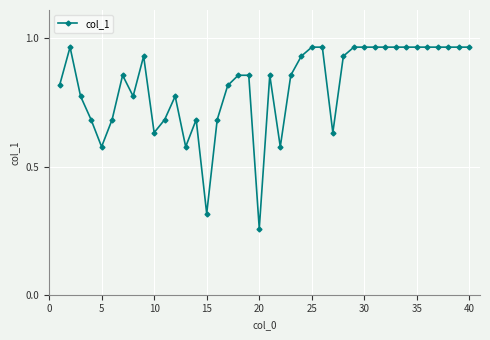

True or false: the data has more than 1 interior local peaks.

True